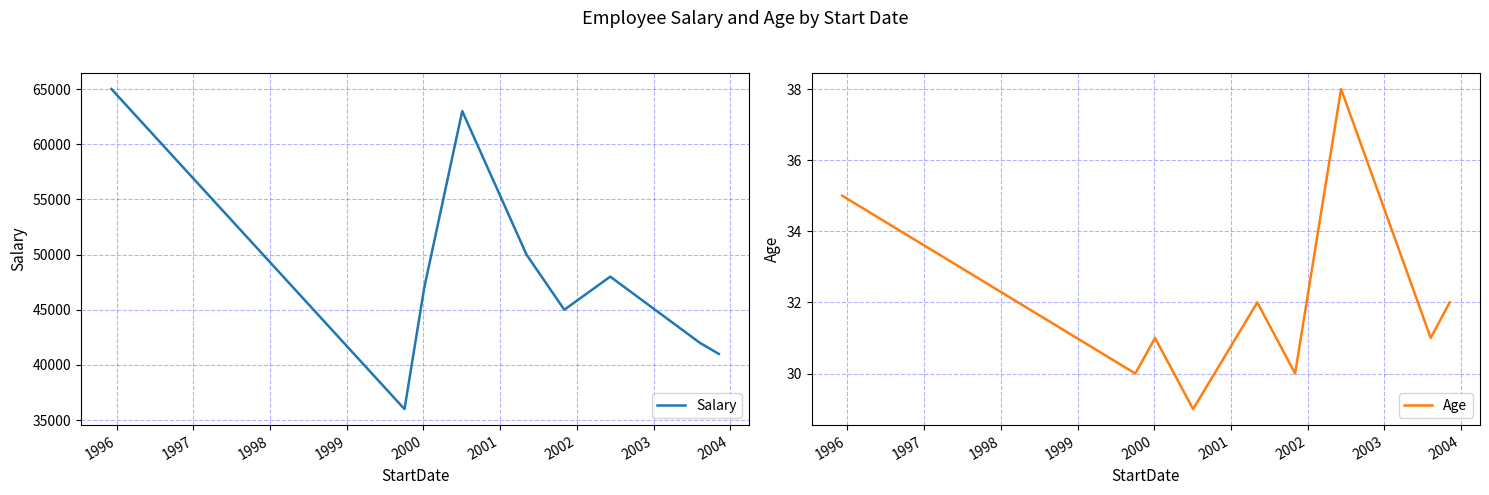

What is the maximum value for Salary?

65000